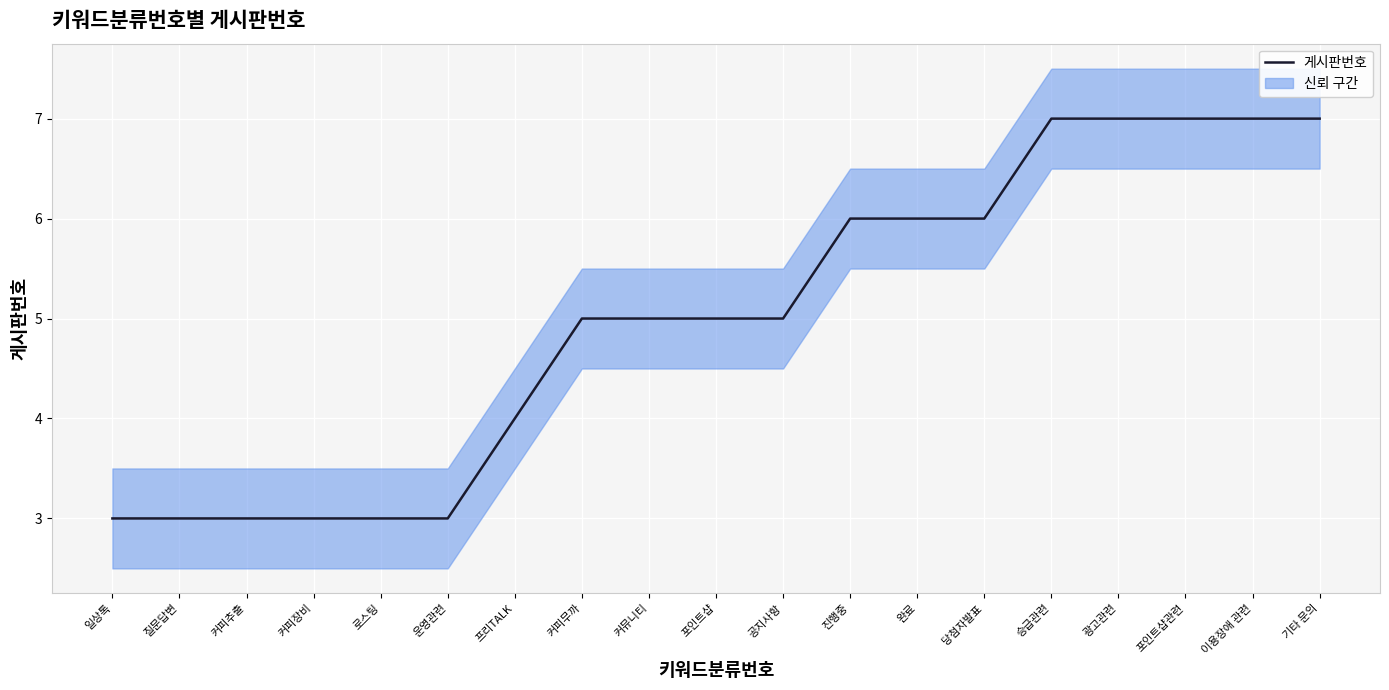

Is this an area chart (filled region under the line)?

No